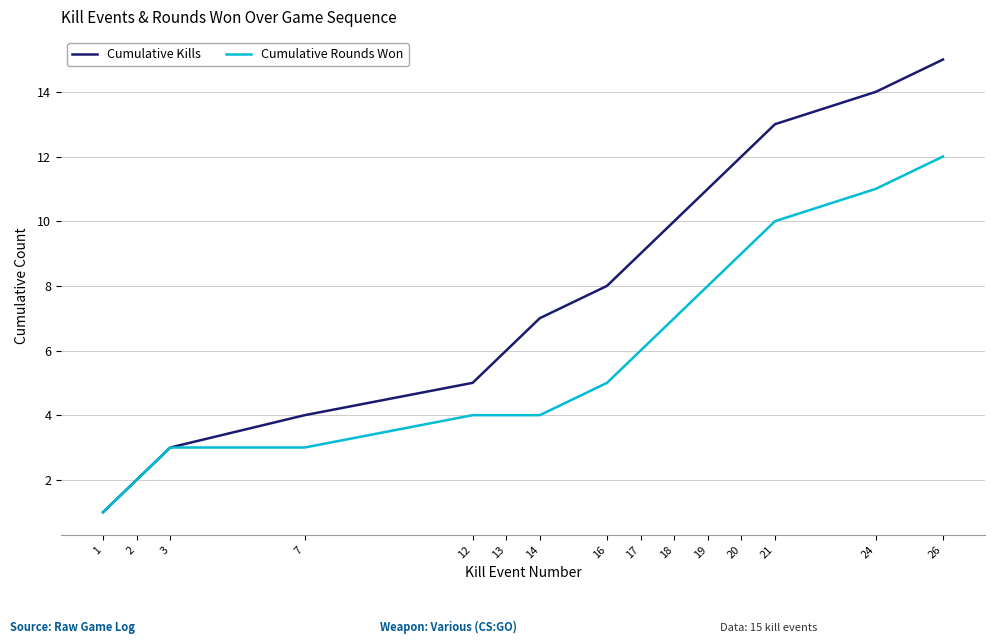

What is the total value across all series at 26?

27